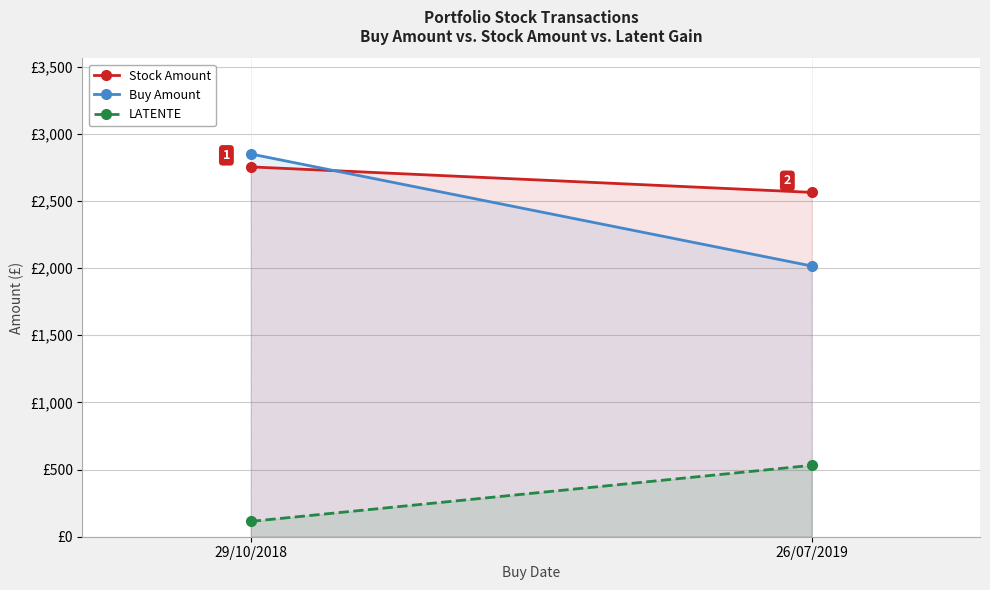

What is the minimum value for LATENTE?

114.0